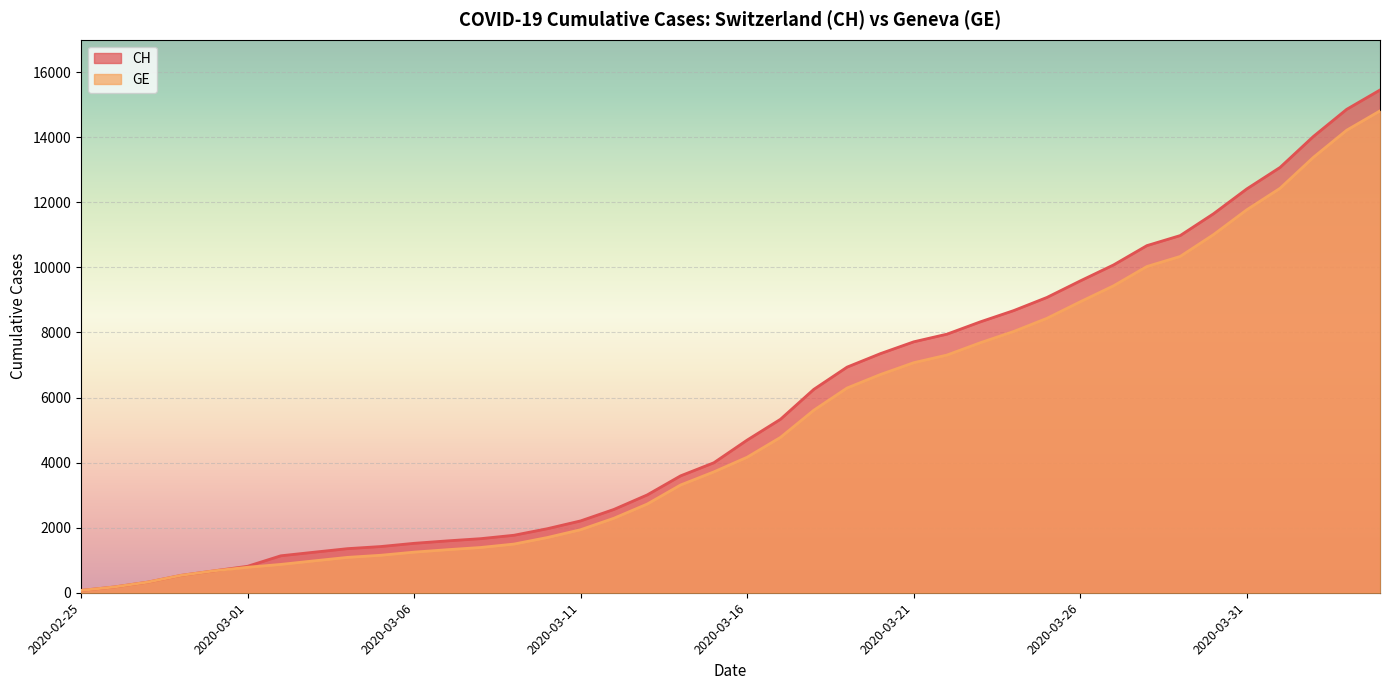

True or false: CH has more than 2 points higher than both neighbors.

False